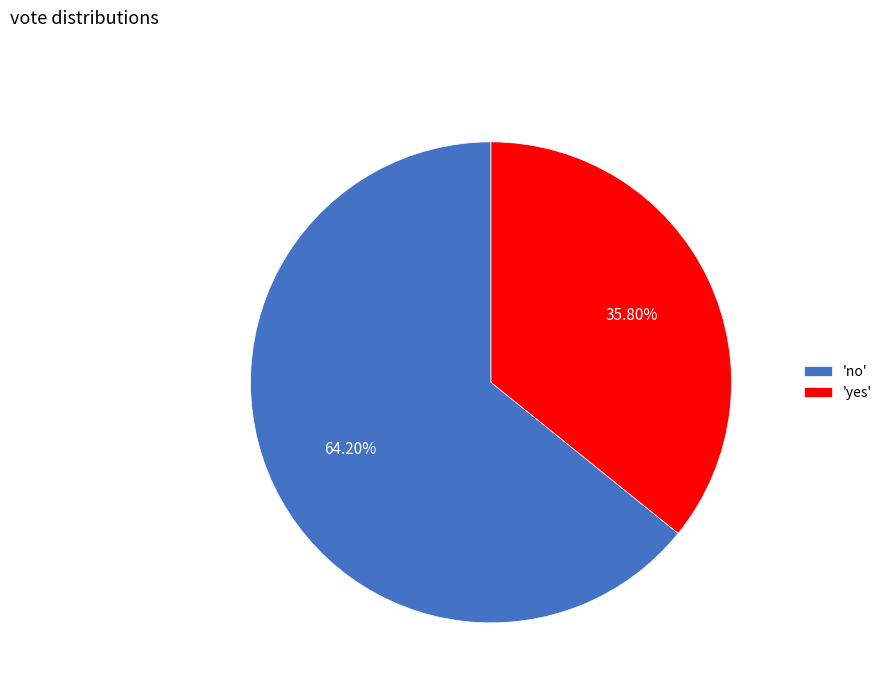

Does 'no' represent more than half of the total?

Yes